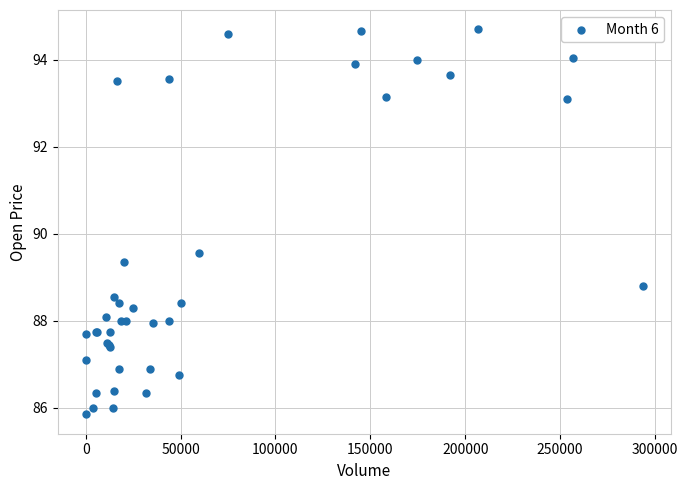

What Y value in the scatter plot is closest to 90?

89.6